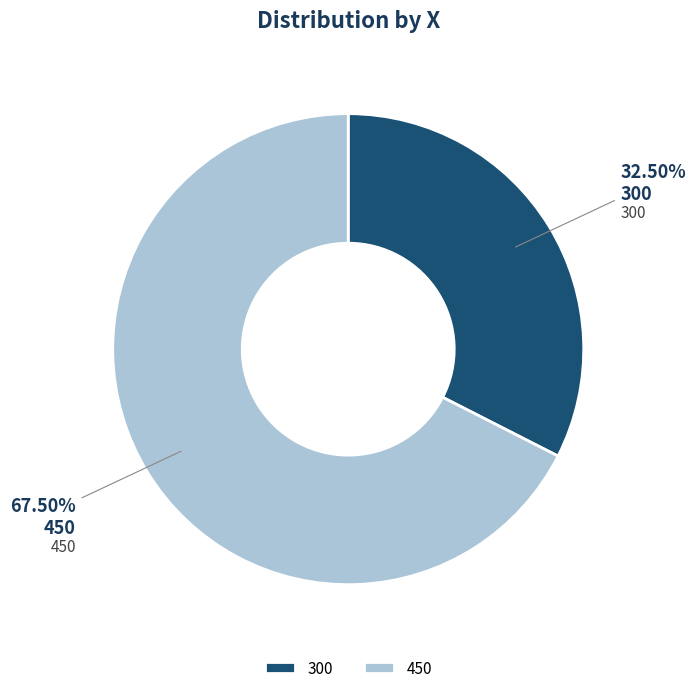

The 450 slice represents 59% of the pie. True or false?

False